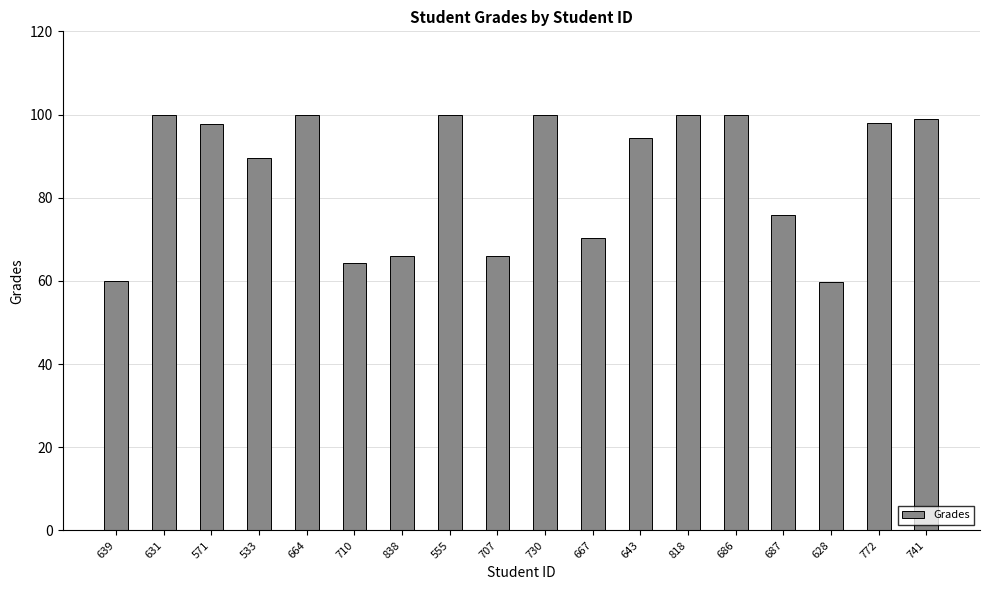

What position from the left is 533?

4